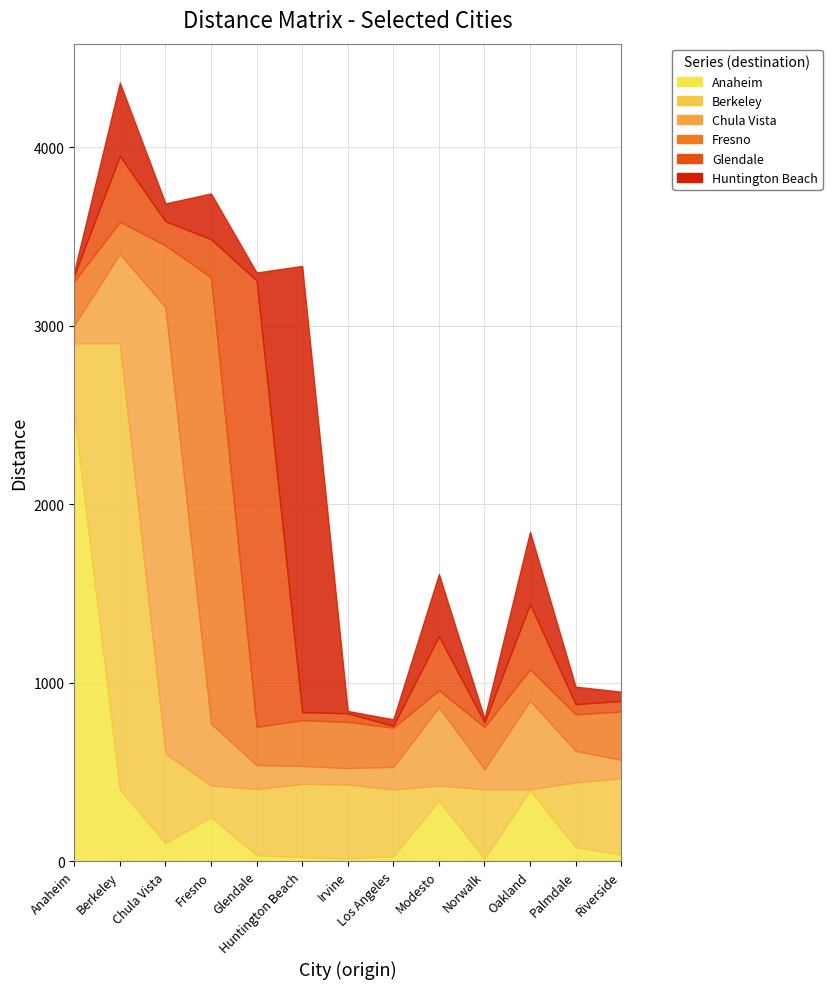

At how many categories does at least one series exceed 2496?

6